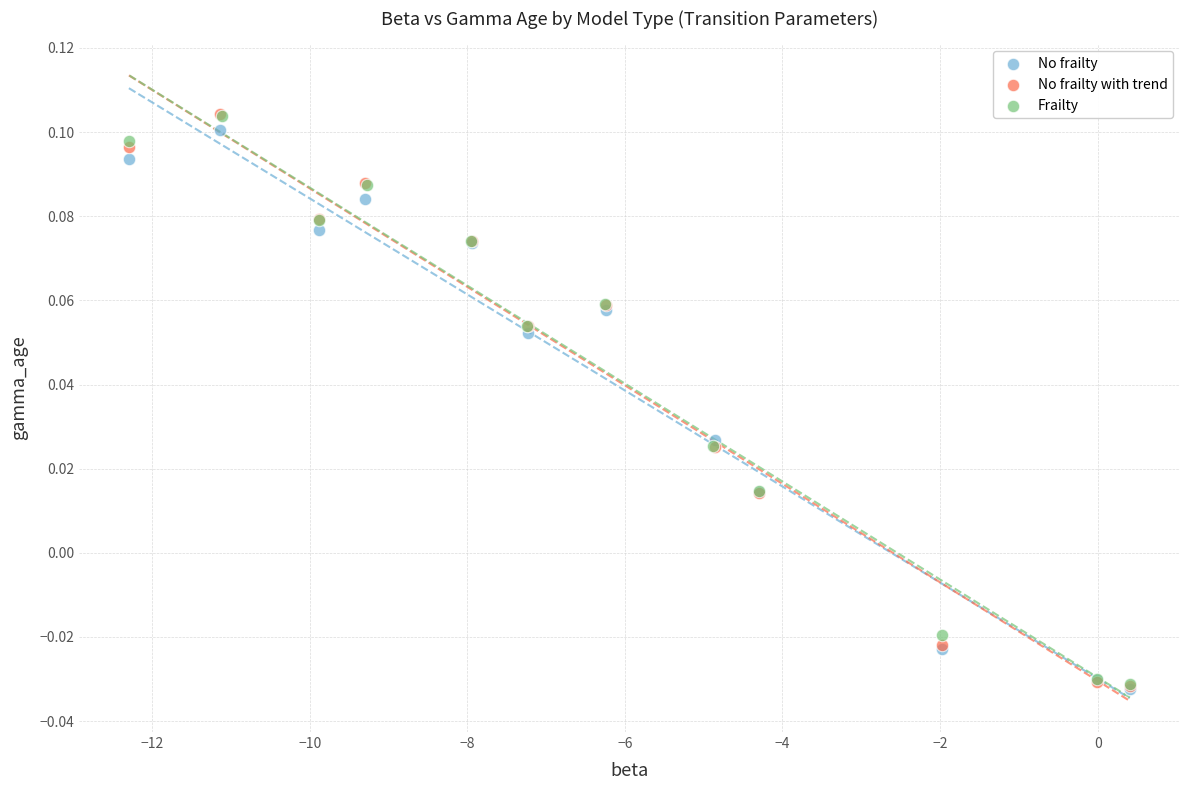

Which series has the largest Y range (max minus min)?

No frailty with trend